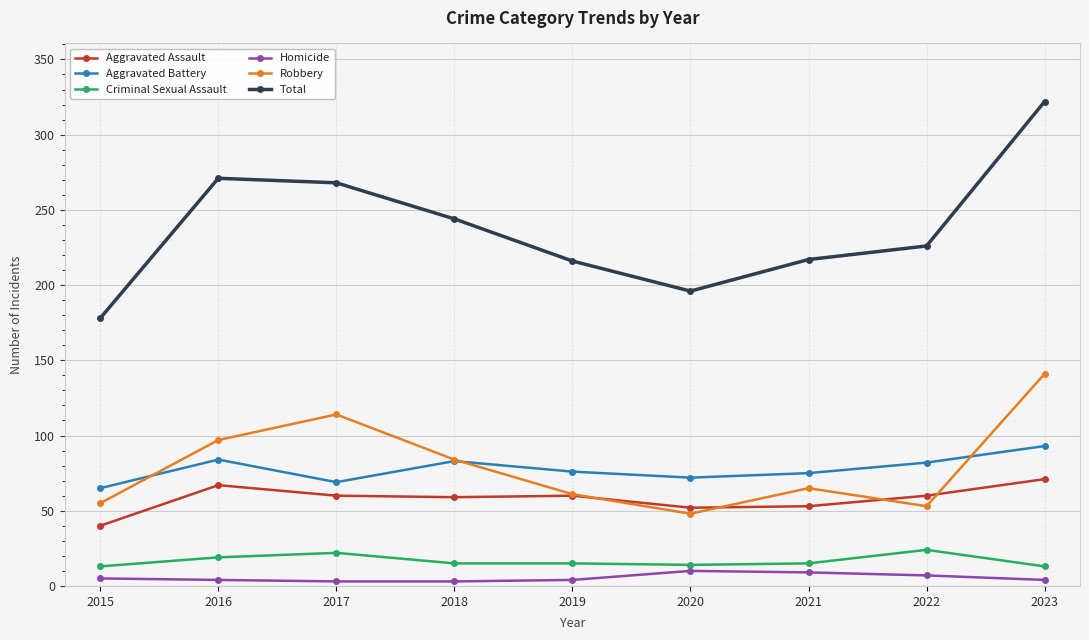

At which category is the sum across all series the highest?

2023